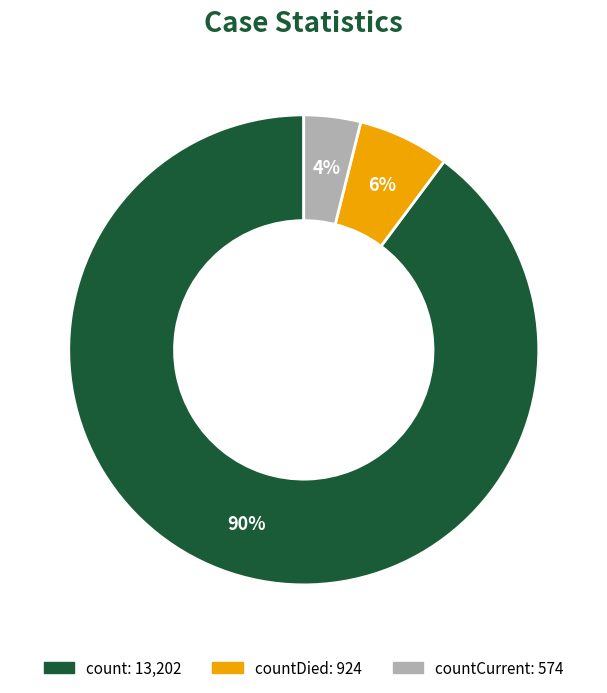

To the nearest percent, what is the difference between the largest and smallest slice percentages?

86%